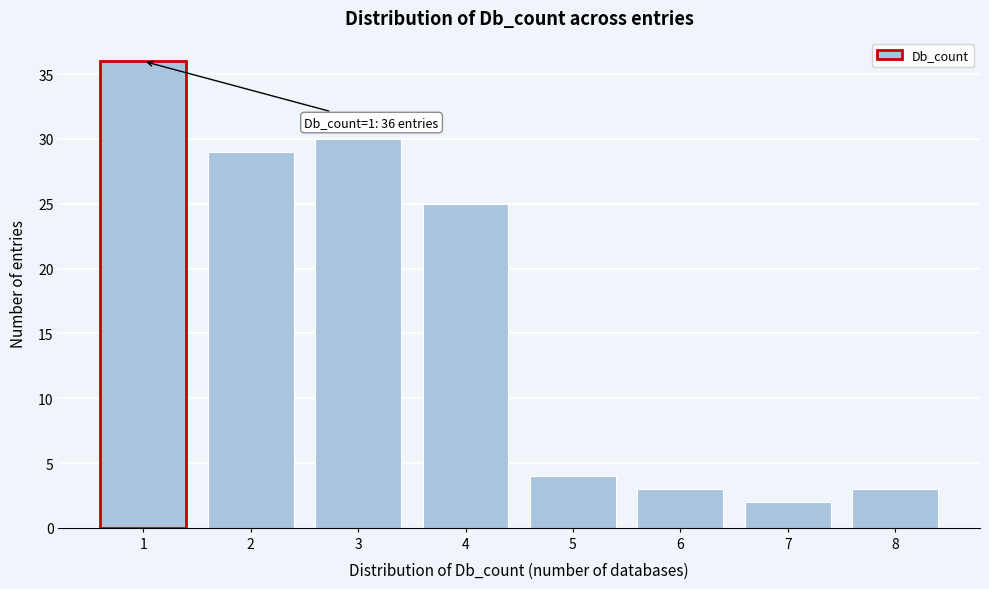

Reading left to right, transcribe all the data shown in this chart.

1=36	2=29	3=30	4=25	5=4	6=3	7=2	8=3